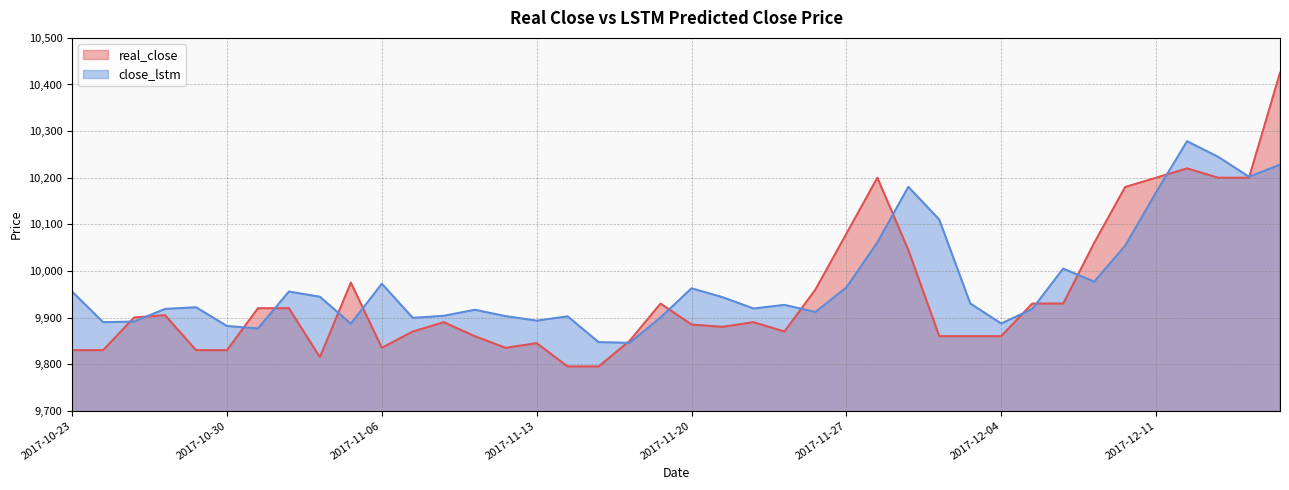

True or false: real_close has a value of 9960.0 at 2017-11-24.

True